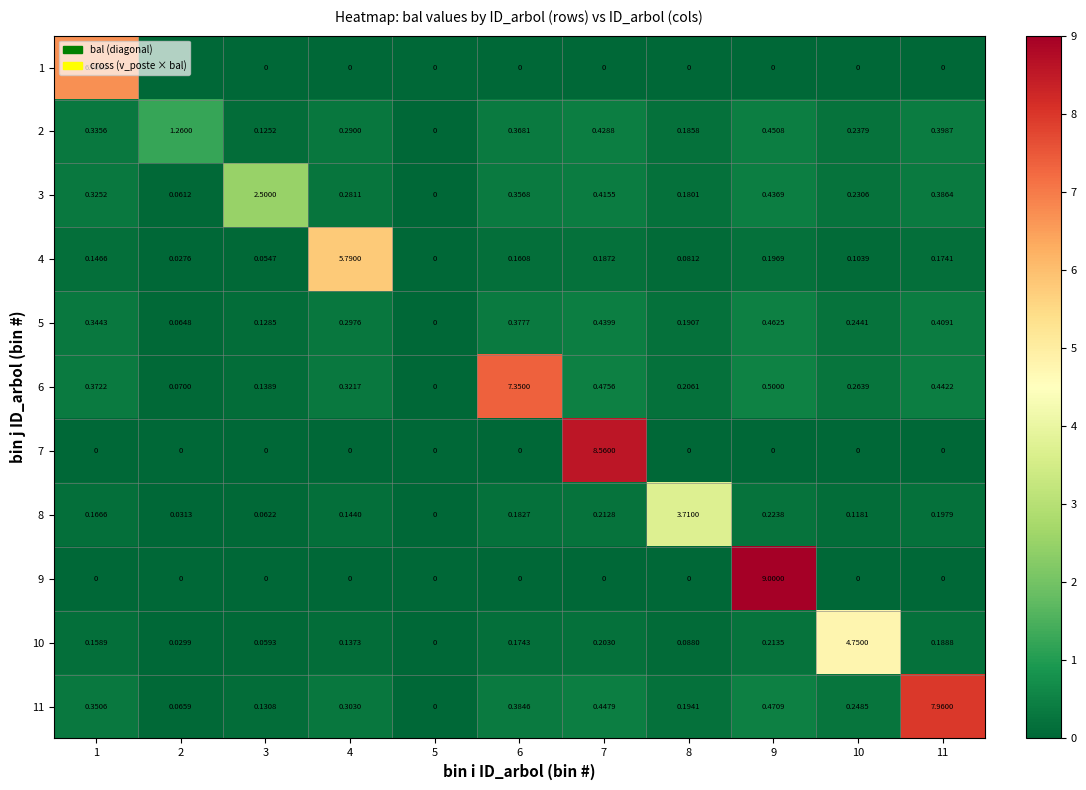

Is the value of 2 at 6 greater than the value of 6 at 3?

Yes